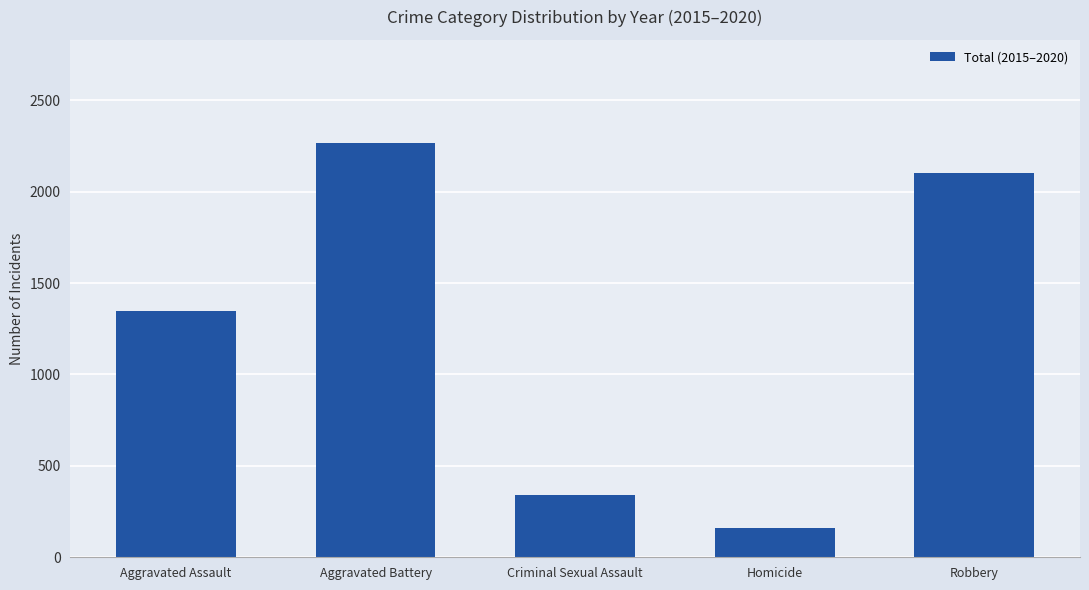

Where is the data nearest to the value 1213?

Aggravated Assault